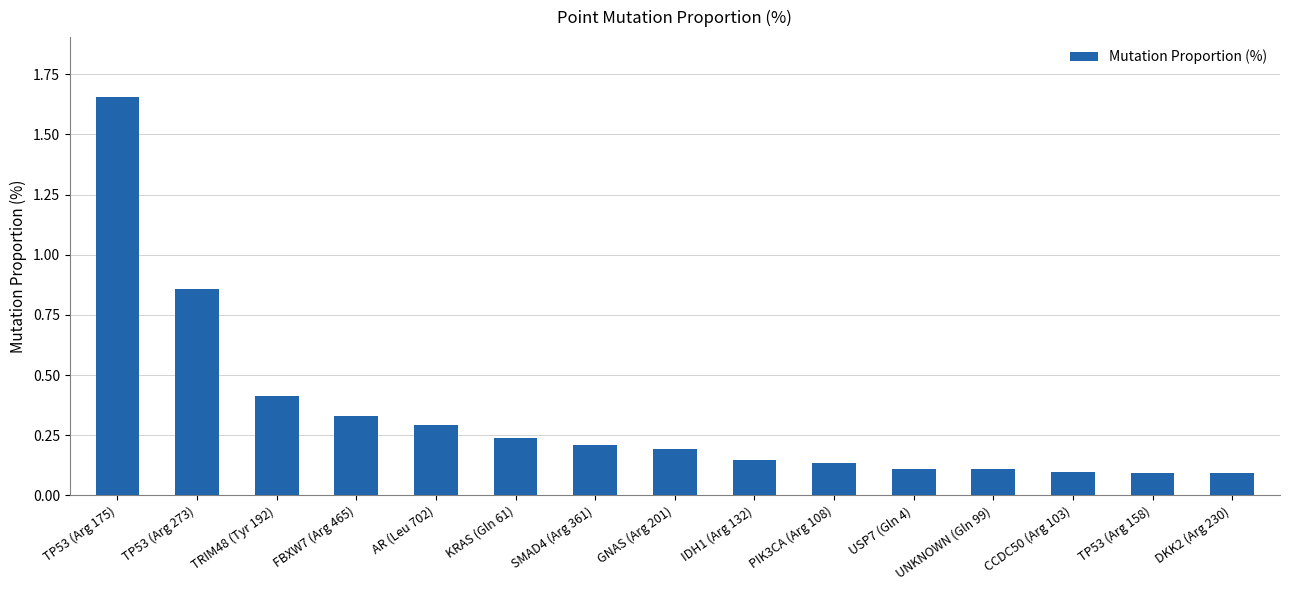

At which category does the chart reach its peak across all series?

TP53 (Arg 175)